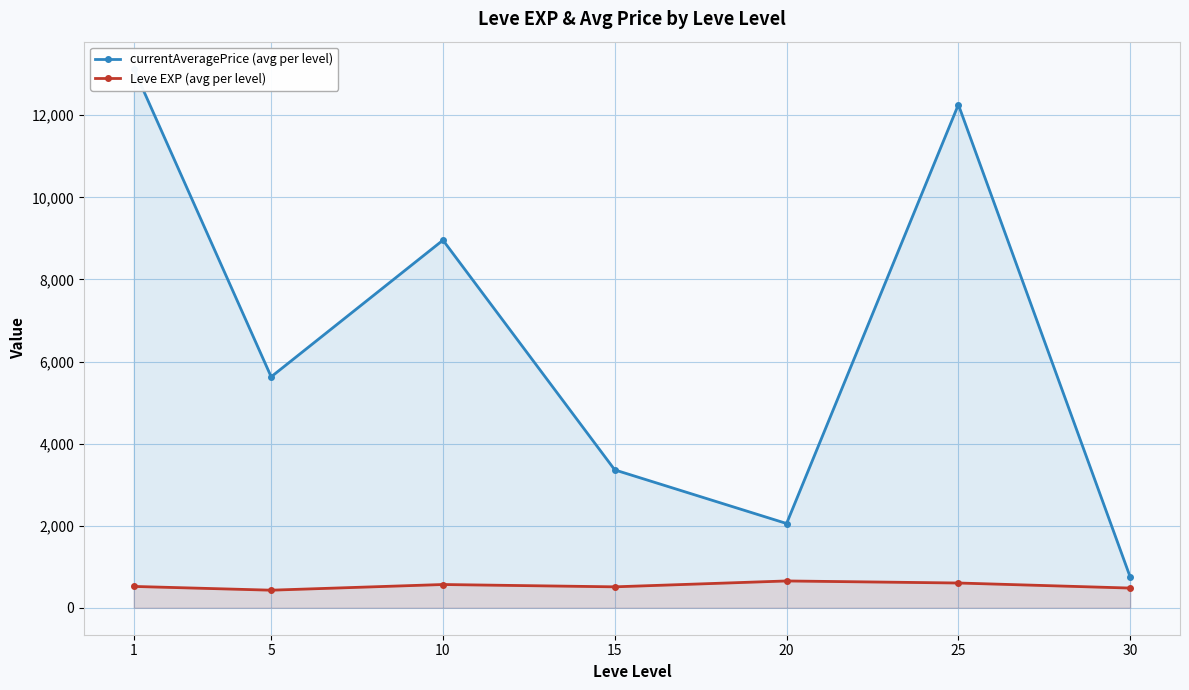

Which series has the largest total across all categories?

currentAveragePrice (avg per level)